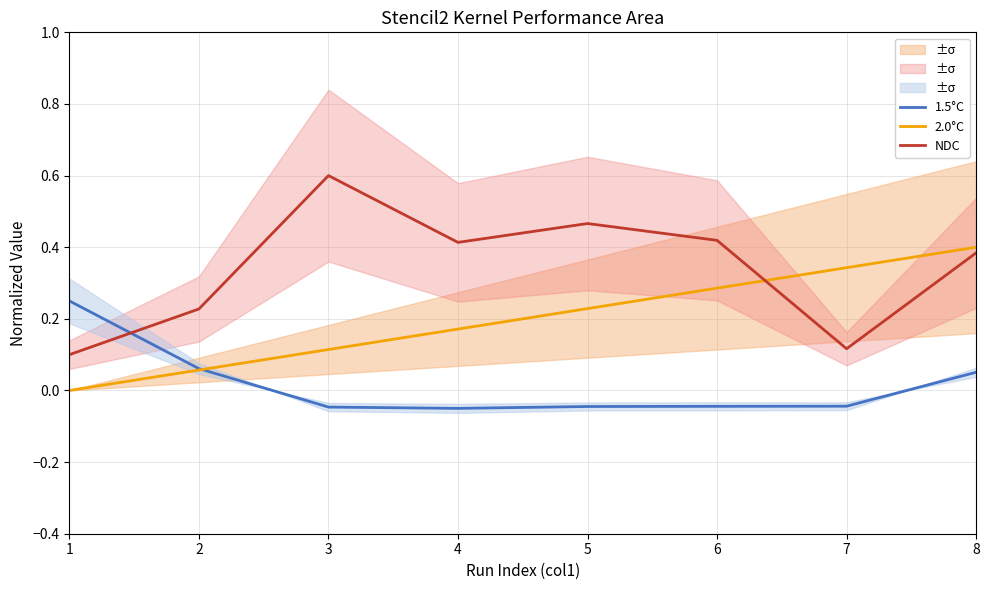

Count the number of categories in the chart.

8